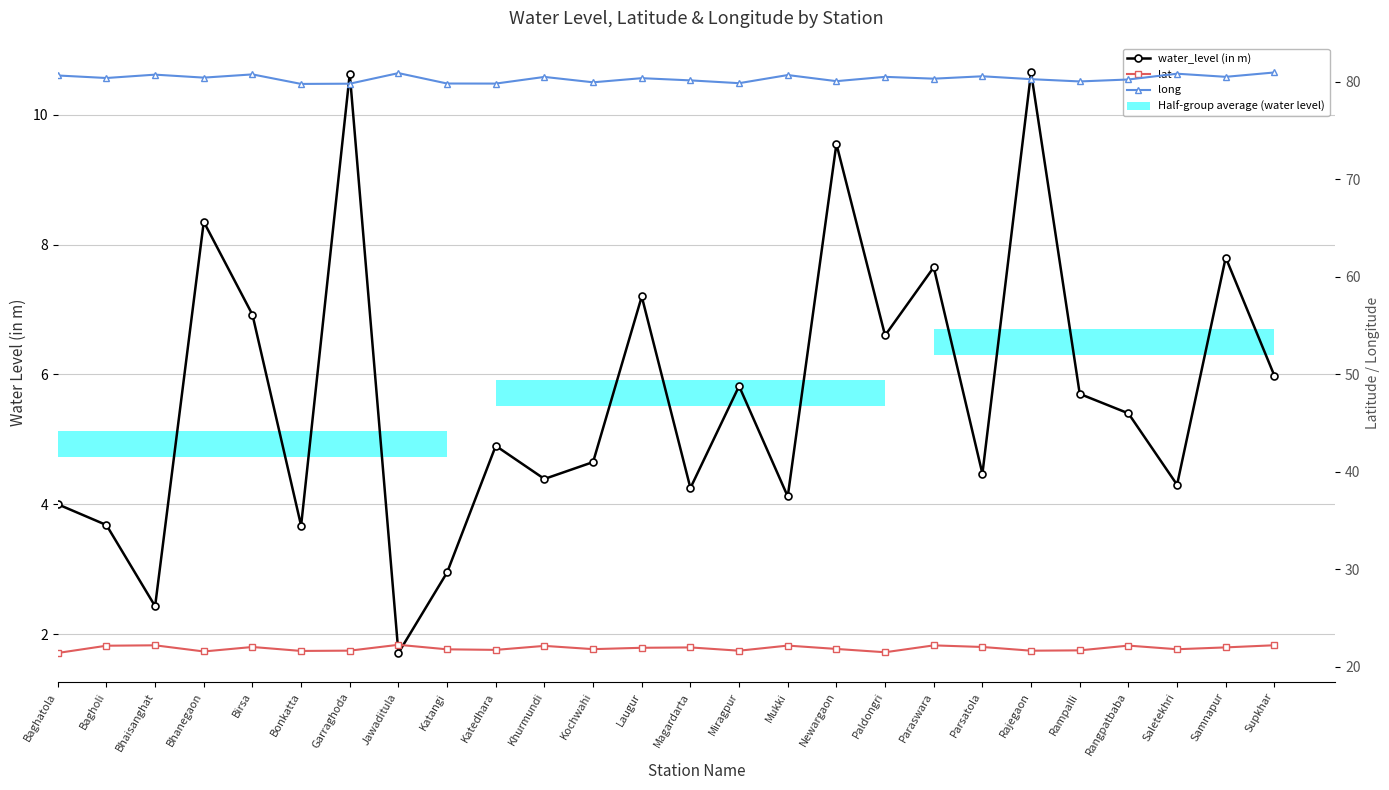

What is the sum of all long values?

2088.4